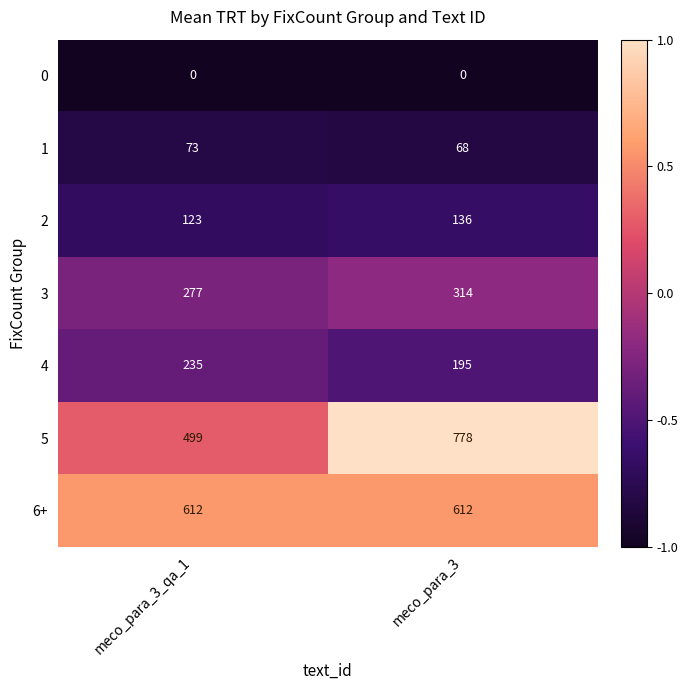

Reading left to right, what are all the values shown in this chart?

0: 0	0
1: 73	68
2: 123	136
3: 277	314
4: 235	195
5: 499	778
6+: 612	612